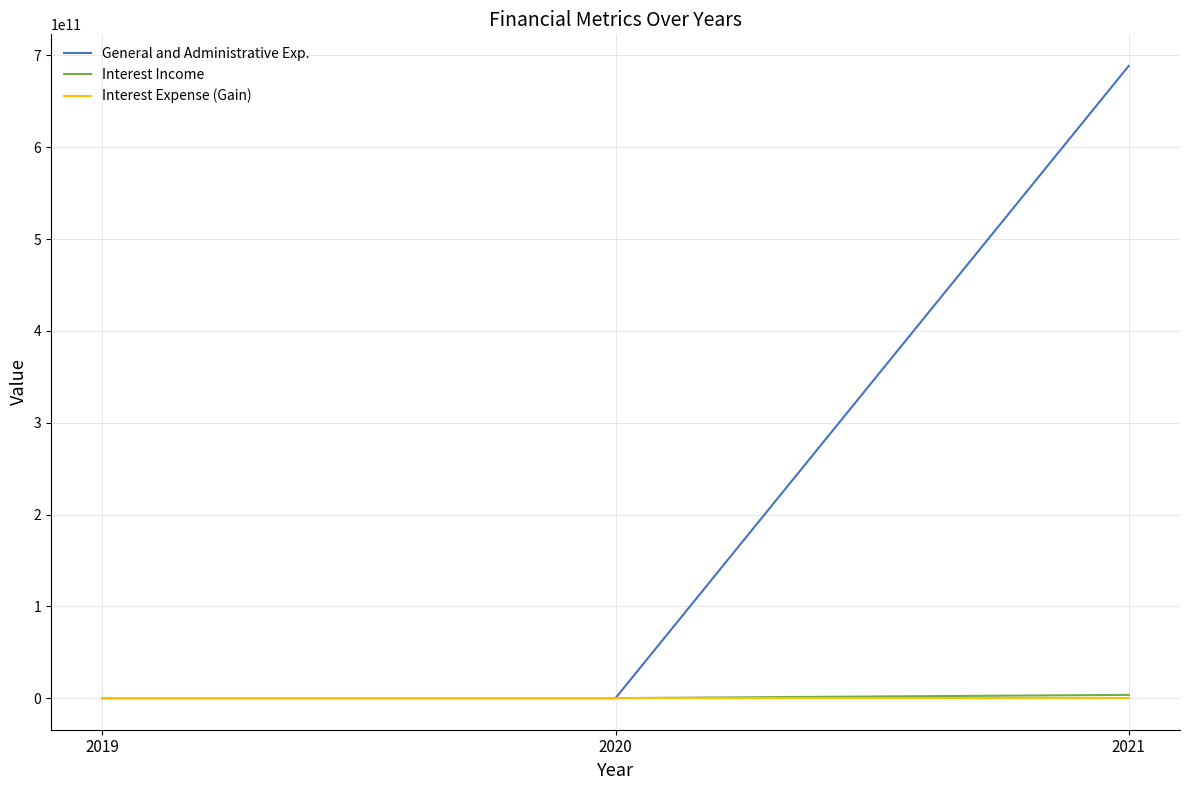

What is the greatest value displayed?

688621000000